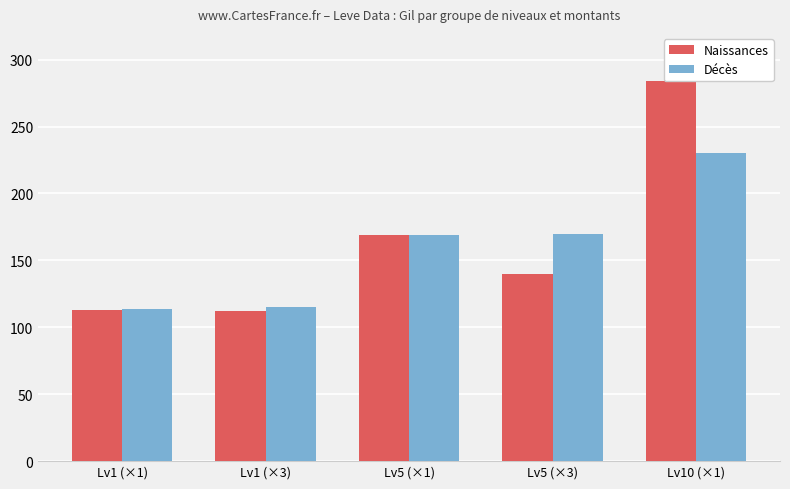

What is the highest value of the Naissances series?

284